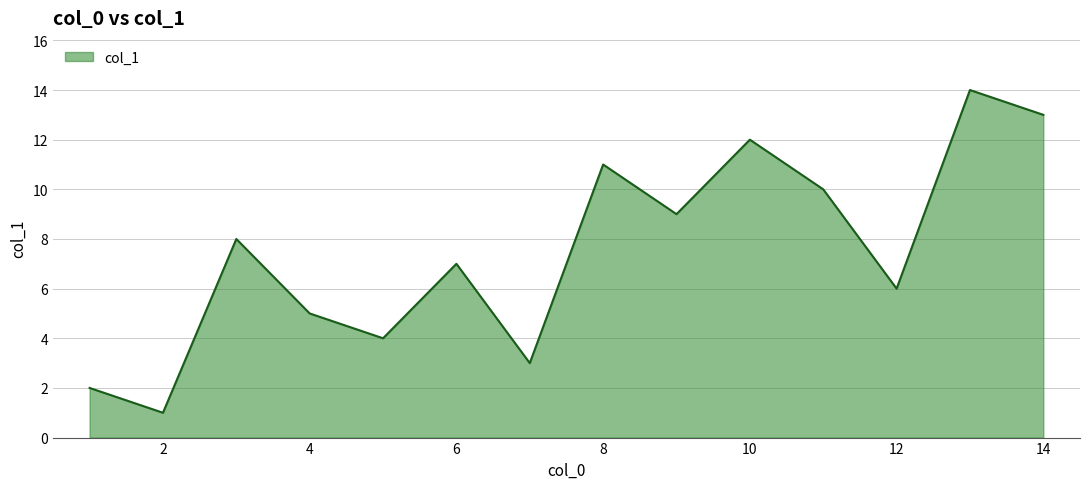

What is the difference between the maximum and minimum values?

13